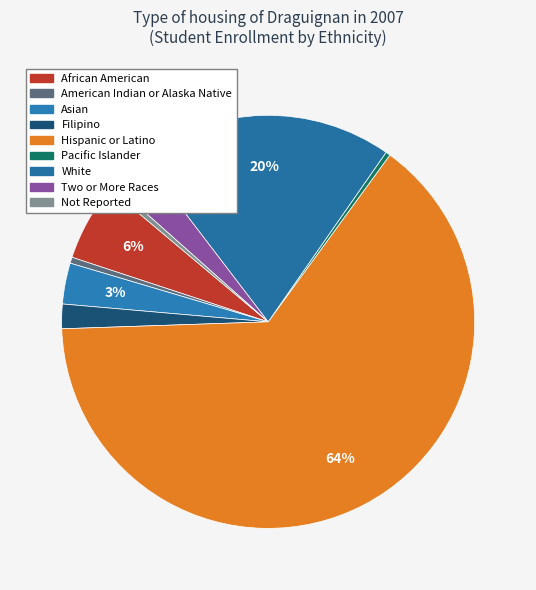

Count the number of slices in the pie.

9